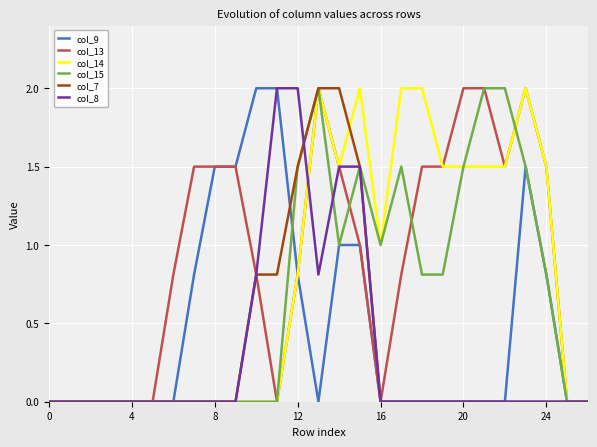

What is the highest value of the col_14 series?

2.0